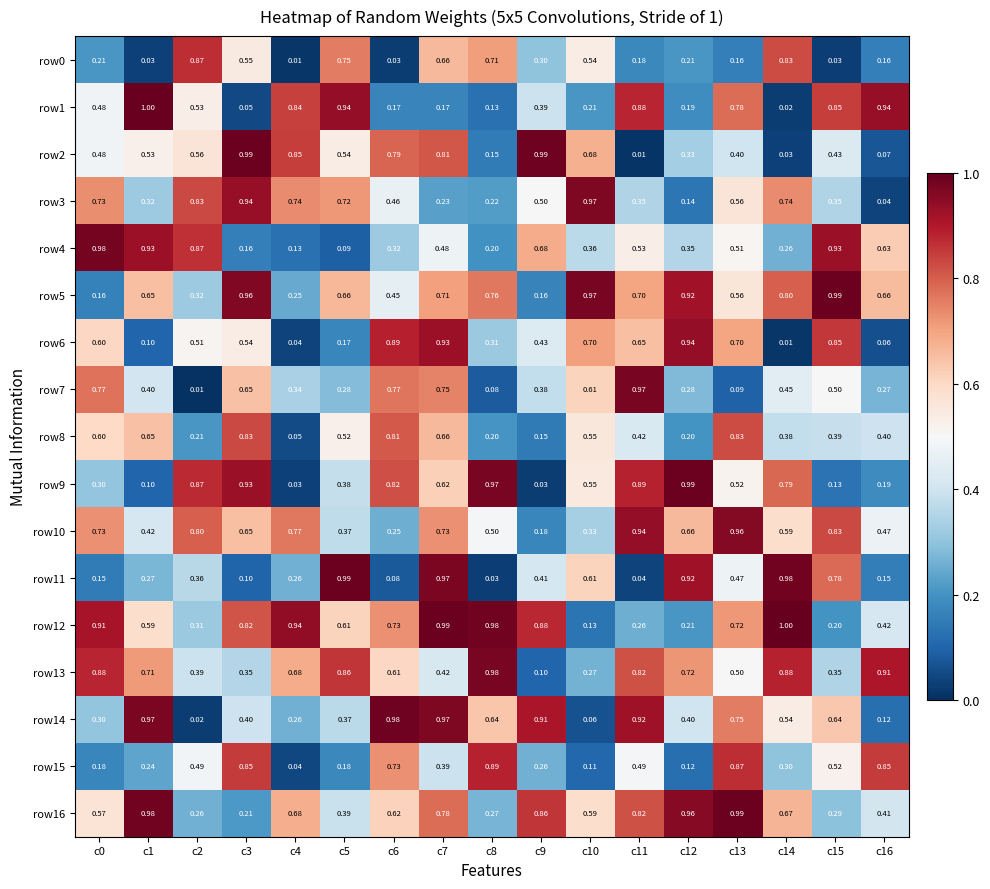

Is the value of row13 at c16 greater than the value of row9 at c4?

Yes